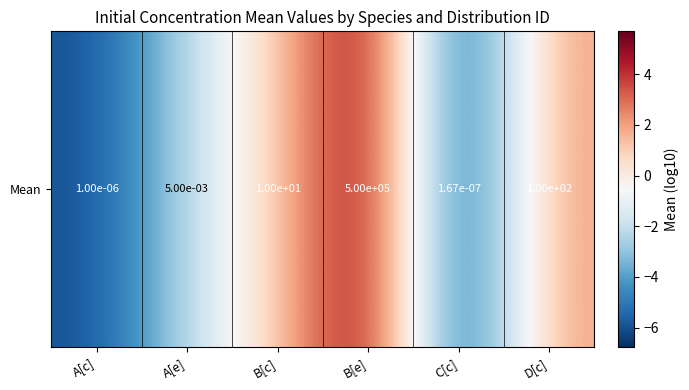

How many data points are less than 1?

3